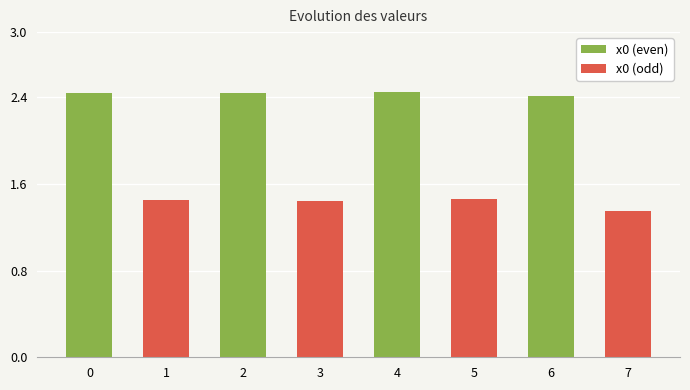

At which label does x0 (even) reach its minimum?

6